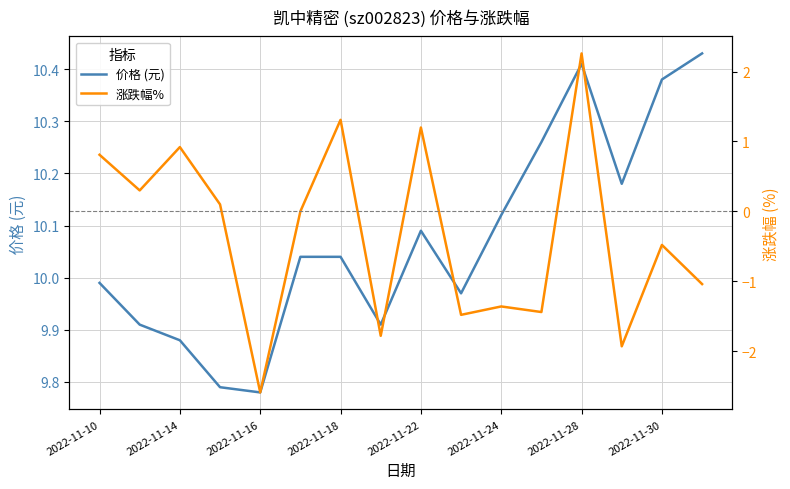

True or false: 涨跌幅% and 价格 (元) intersect in this chart.

False